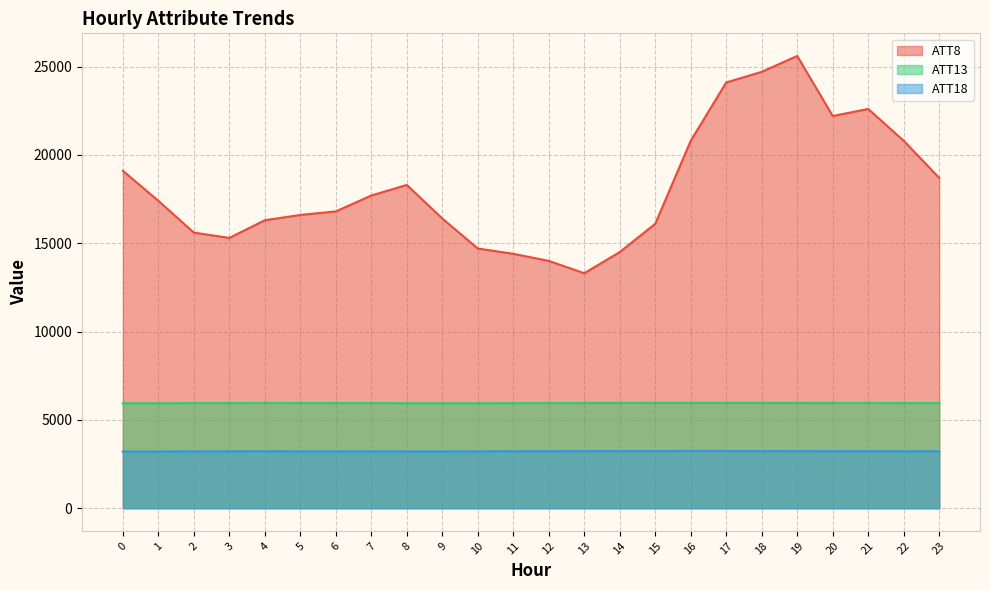

How many data points does each series have?

24